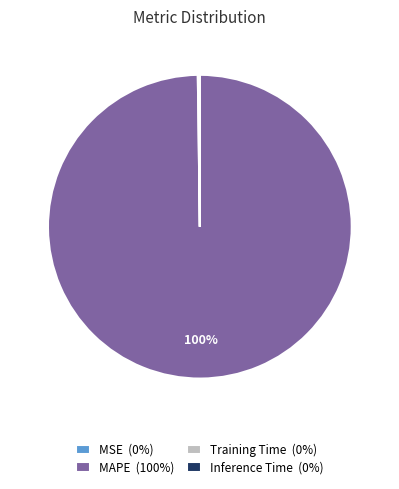

Is it true that MAPE (100%) is 100% of the pie?

True